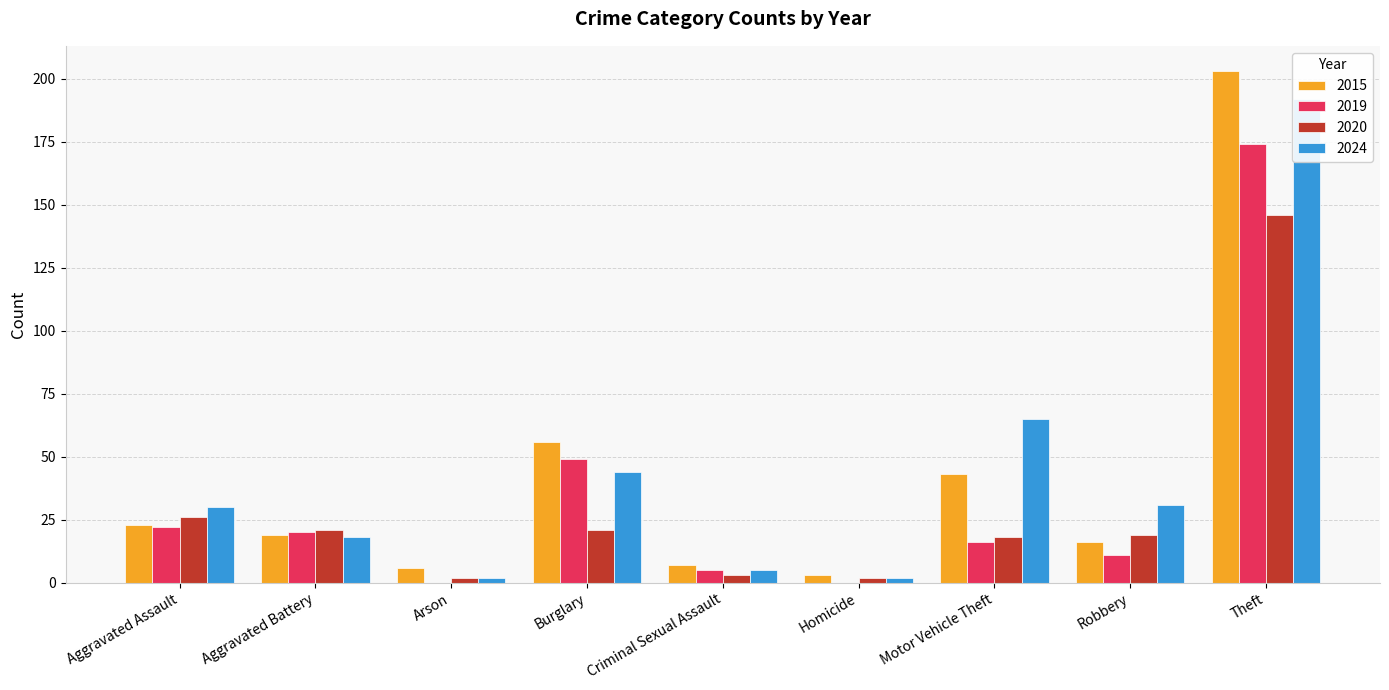

Read the 2024 value at Burglary.

44